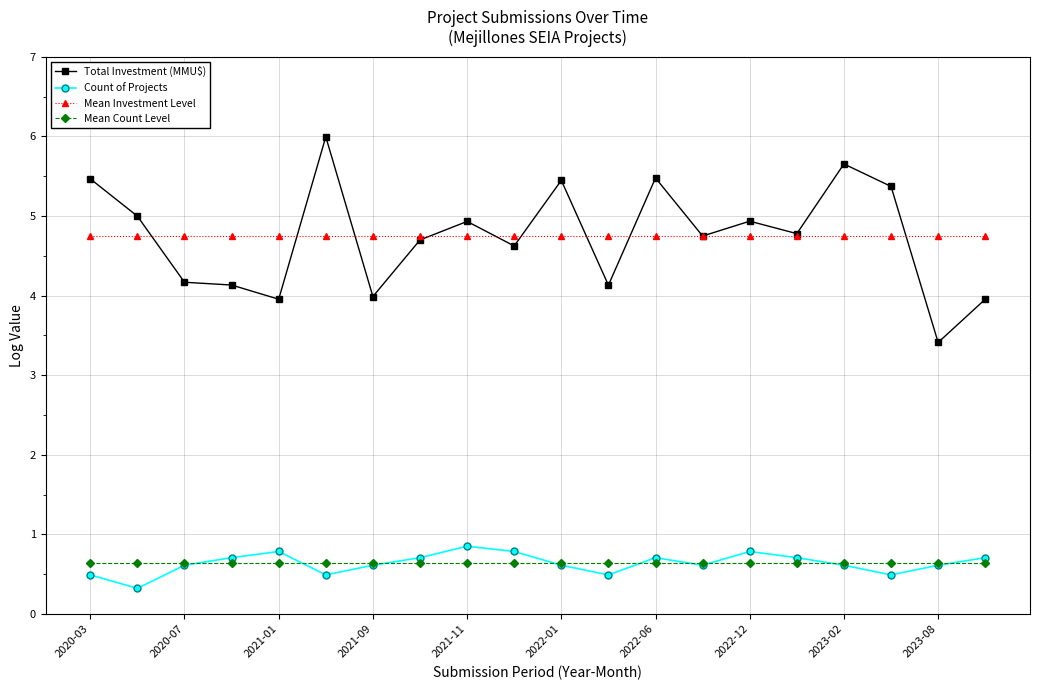

What is the minimum value shown in the chart?

0.3